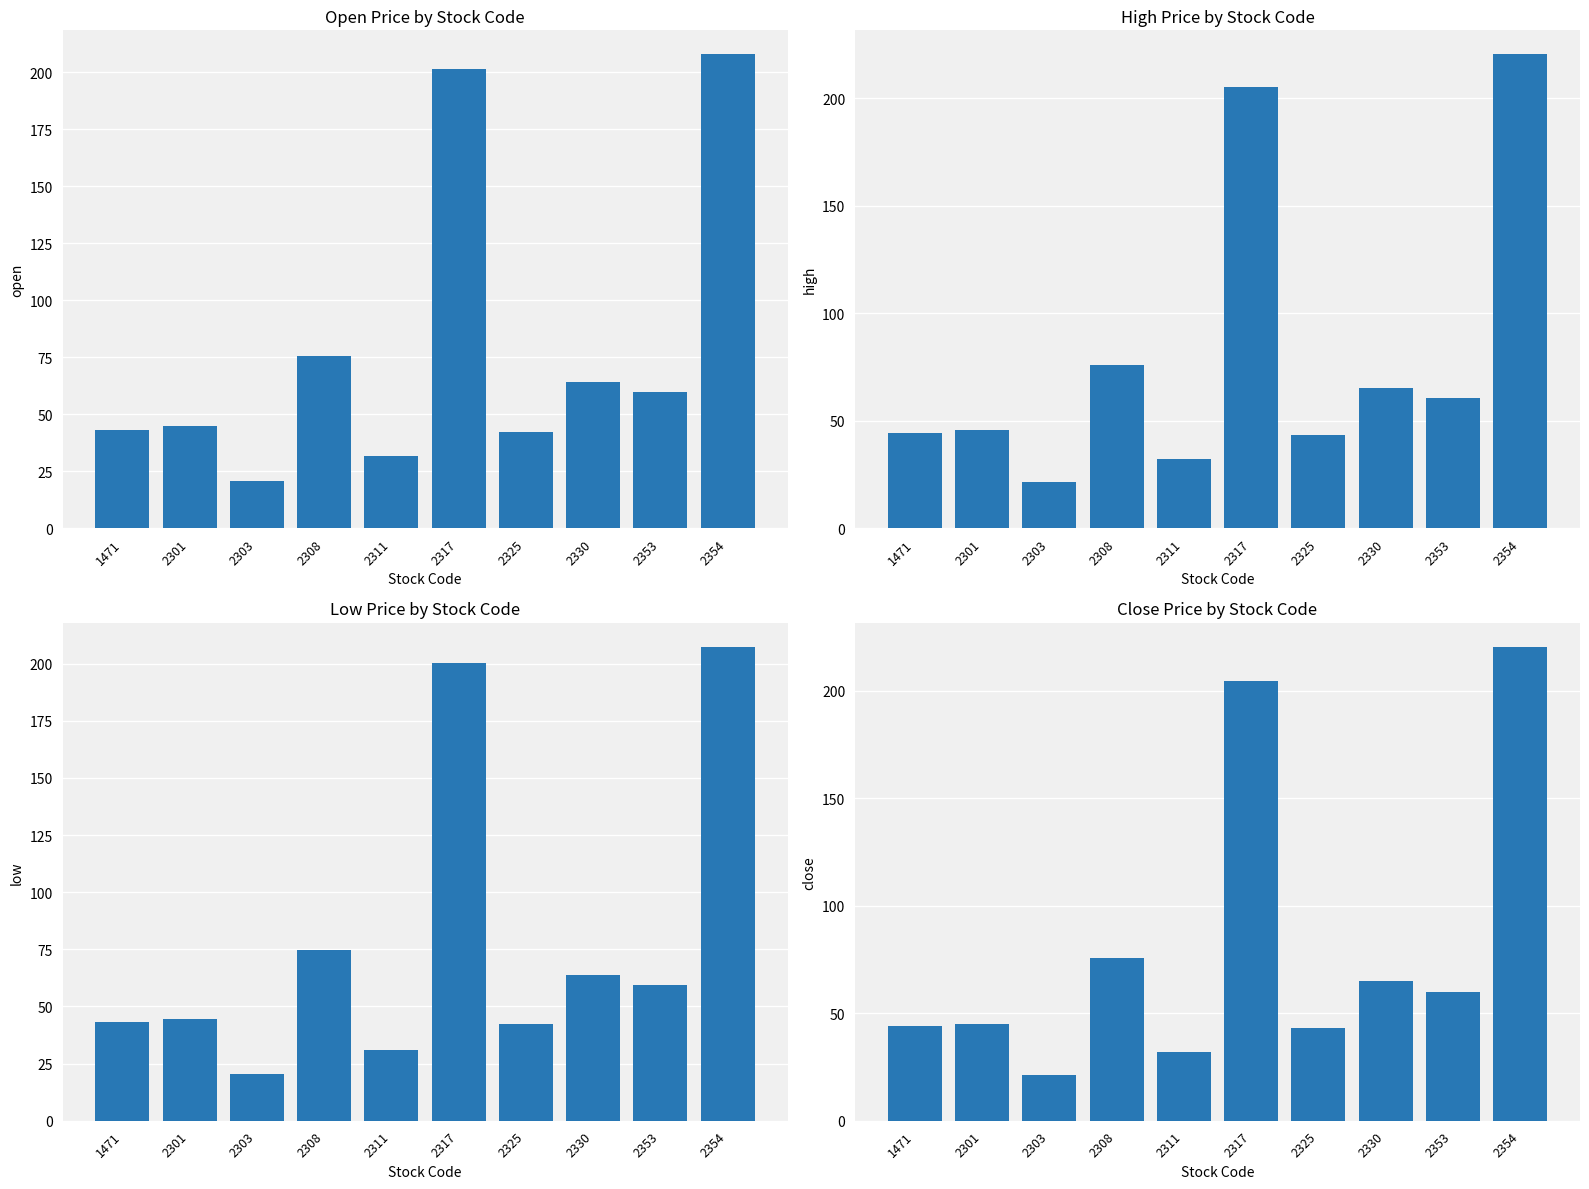

List the labels in order of Open Price value, largest first.

2354, 2317, 2308, 2330, 2353, 2301, 1471, 2325, 2311, 2303